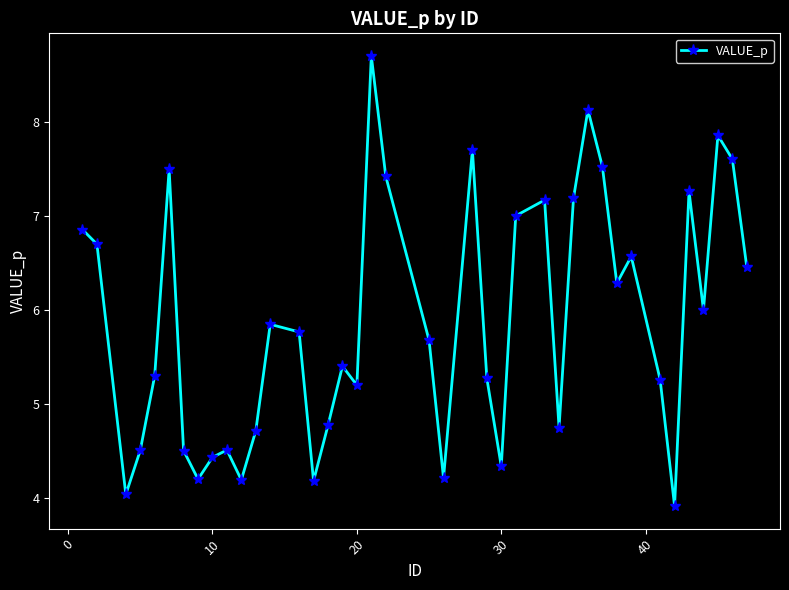

Does the chart have visible grid lines?

No